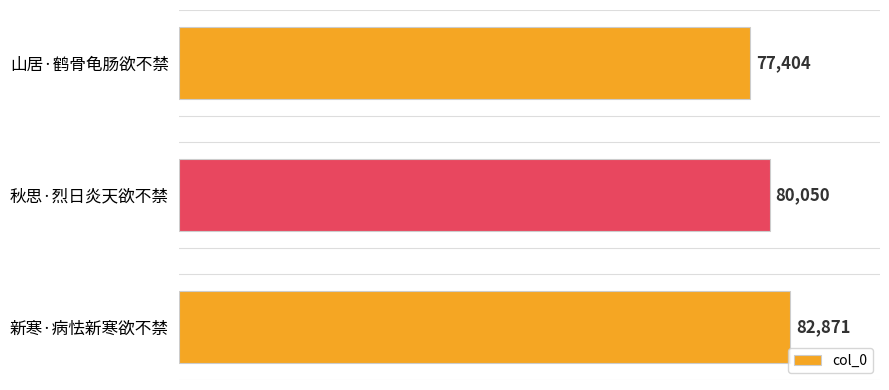

List the labels in order of value, smallest first.

山居·鹤骨龟肠欲不禁, 秋思·烈日炎天欲不禁, 新寒·病怯新寒欲不禁